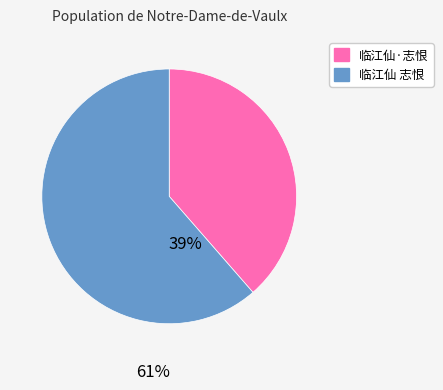

Between 临江仙·志恨 and 临江仙 志恨, which is larger?

临江仙 志恨